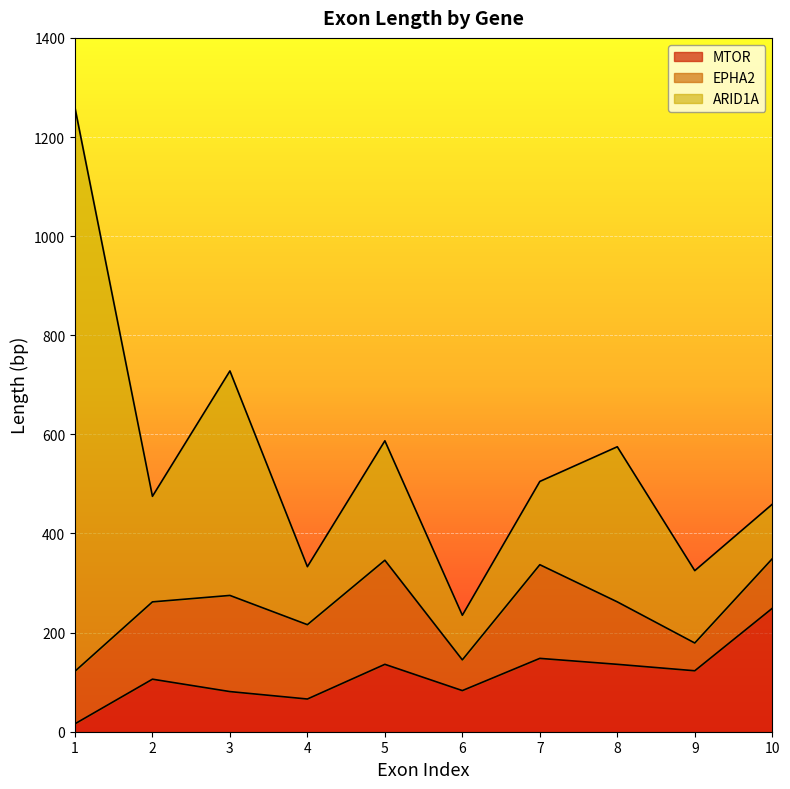

Which category has the lowest value in the EPHA2 series?

9